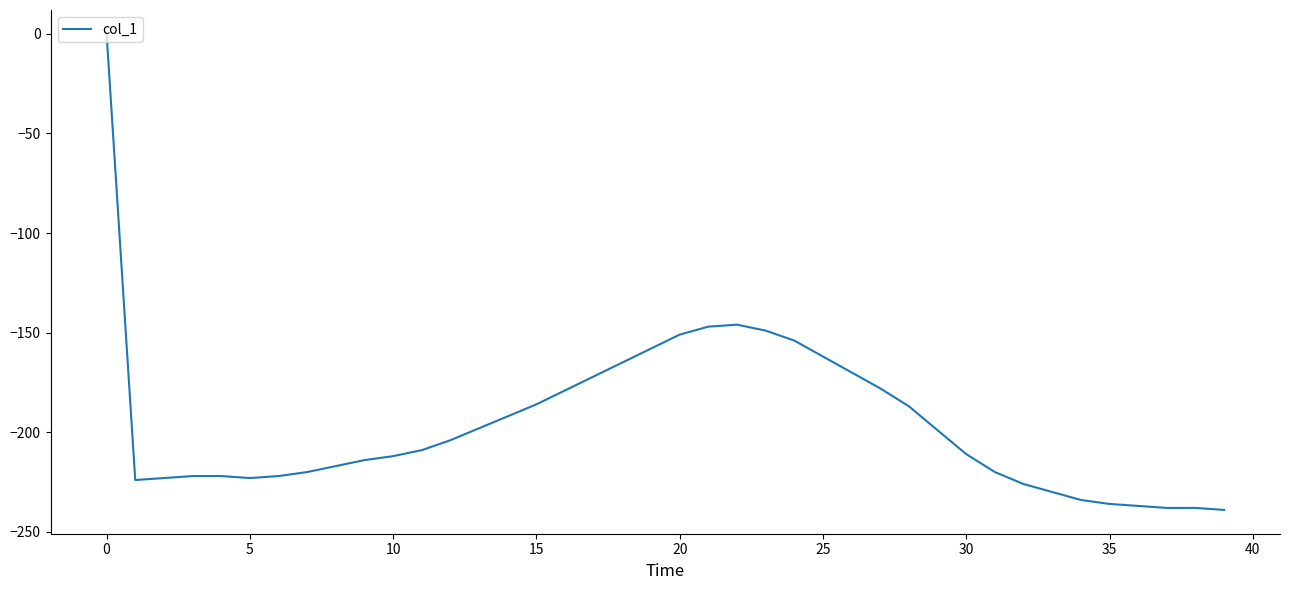

What is the difference between the maximum and minimum values?

239